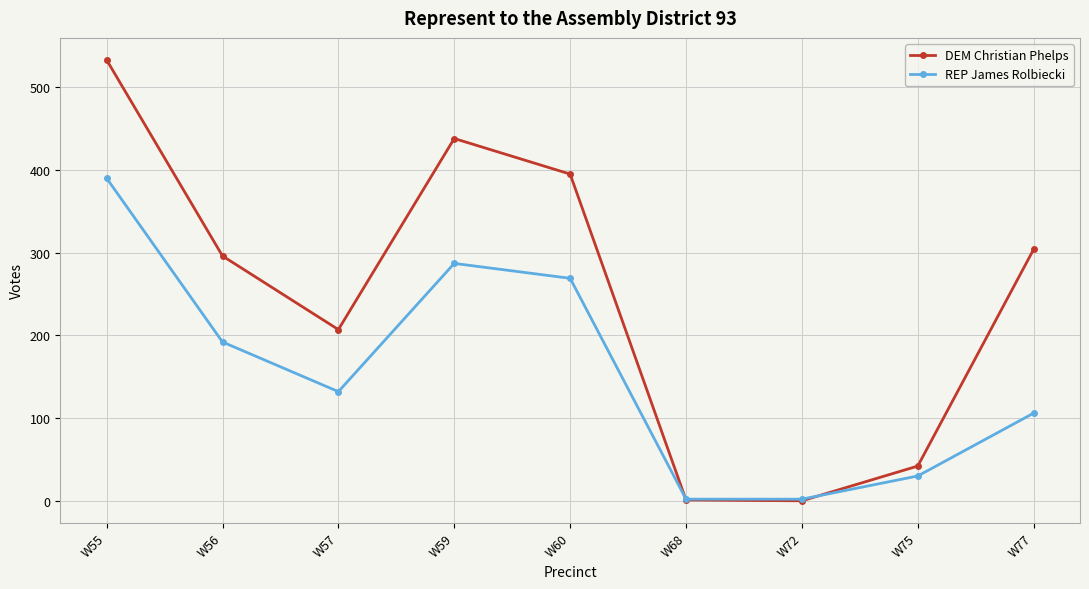

How many lines are shown in the chart?

2